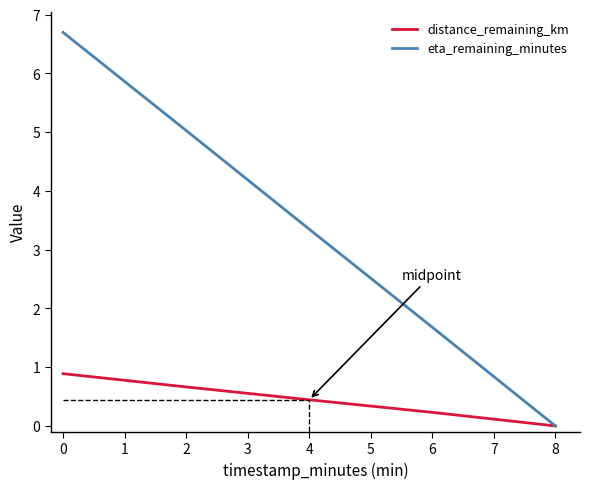

What is the total value across all series at 4?

3.8